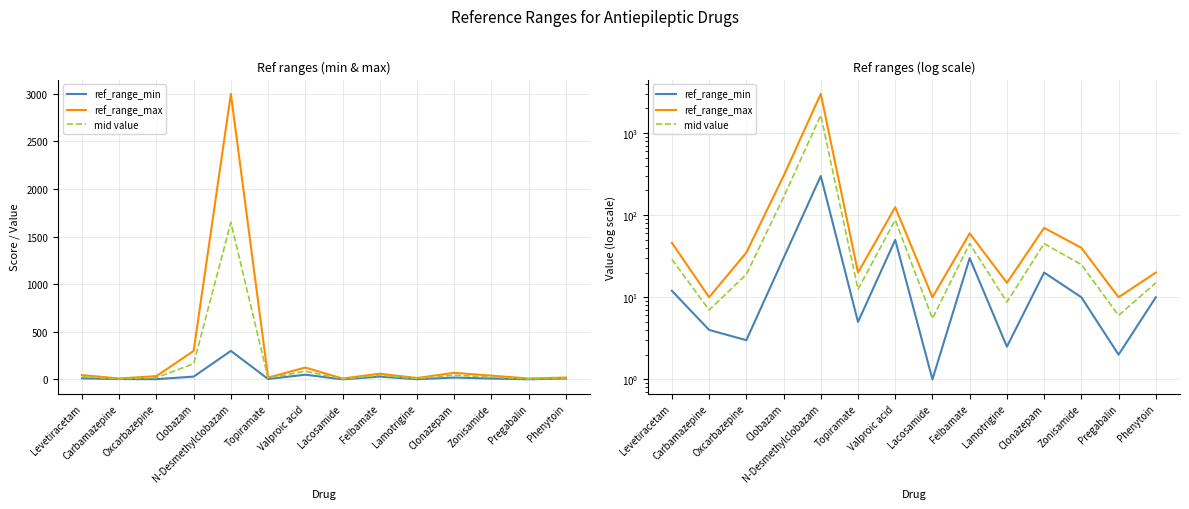

What is the sum of the ref_range_max values at Clonazepam and Levetiracetam?

116.0